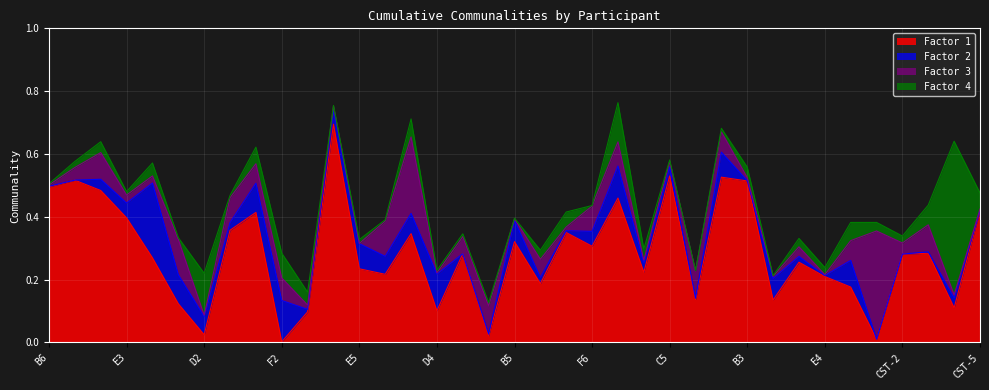

True or false: Factor 4 has more than 1 interior local peaks.

True